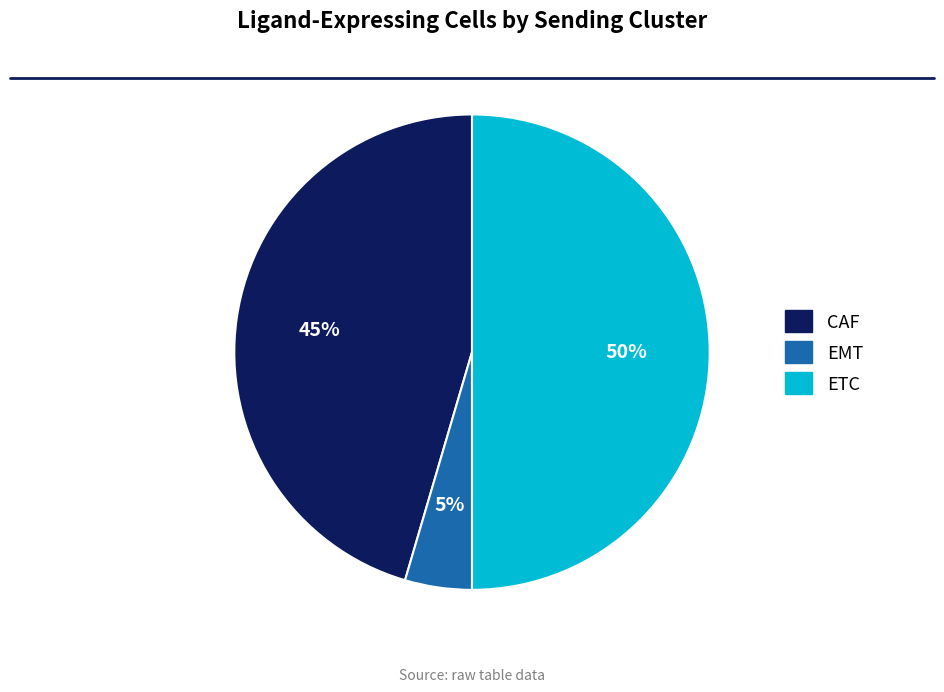

How many segments does this pie chart have?

3